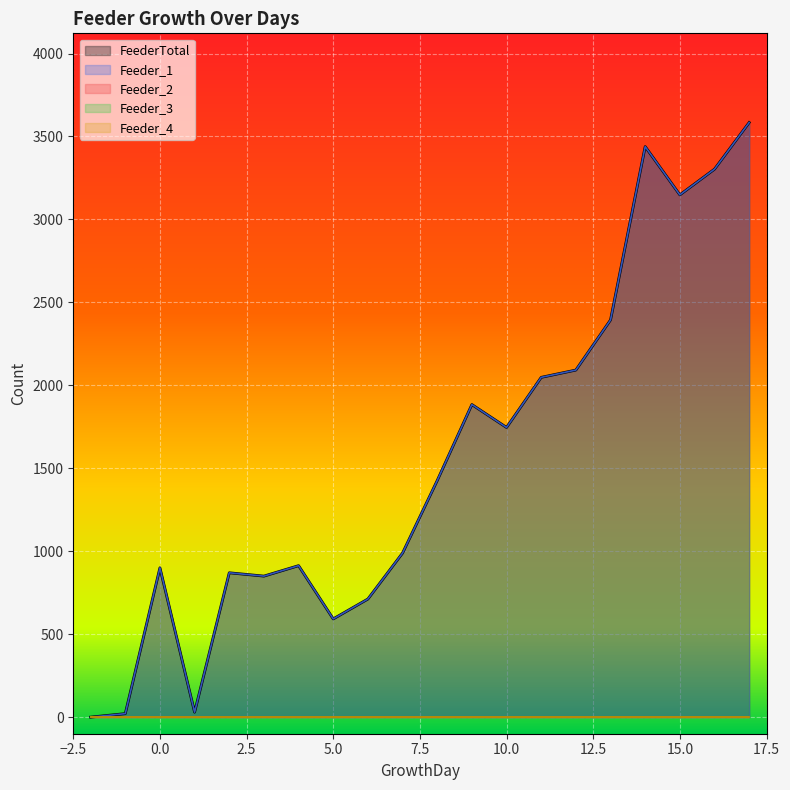

Rank the series by their maximum value, from lowest to highest.

Feeder_2, Feeder_3, Feeder_4, FeederTotal, Feeder_1